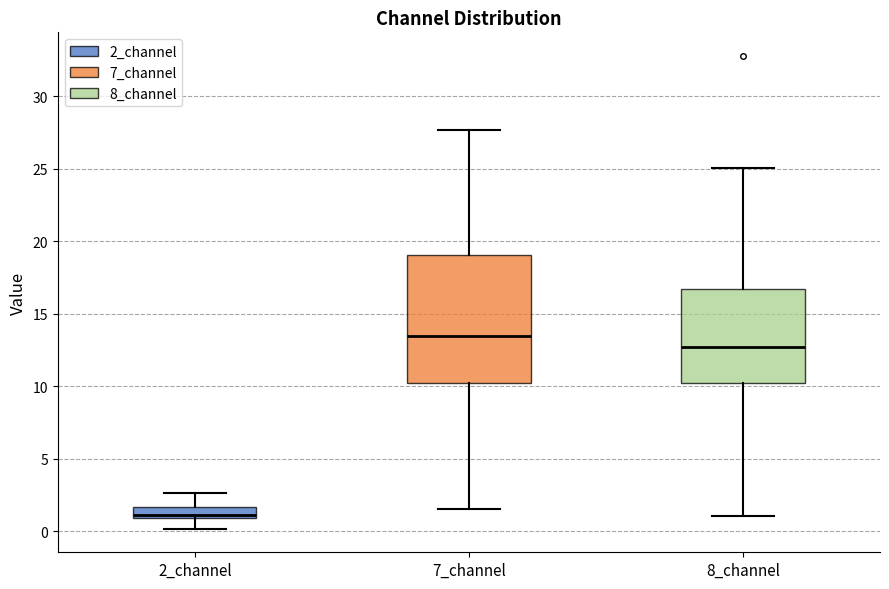

Where does the lower whisker of the box for 7_channel end on the y-axis? The values are not printed on the chart, so give them approximately, as read against the axis.

1.5